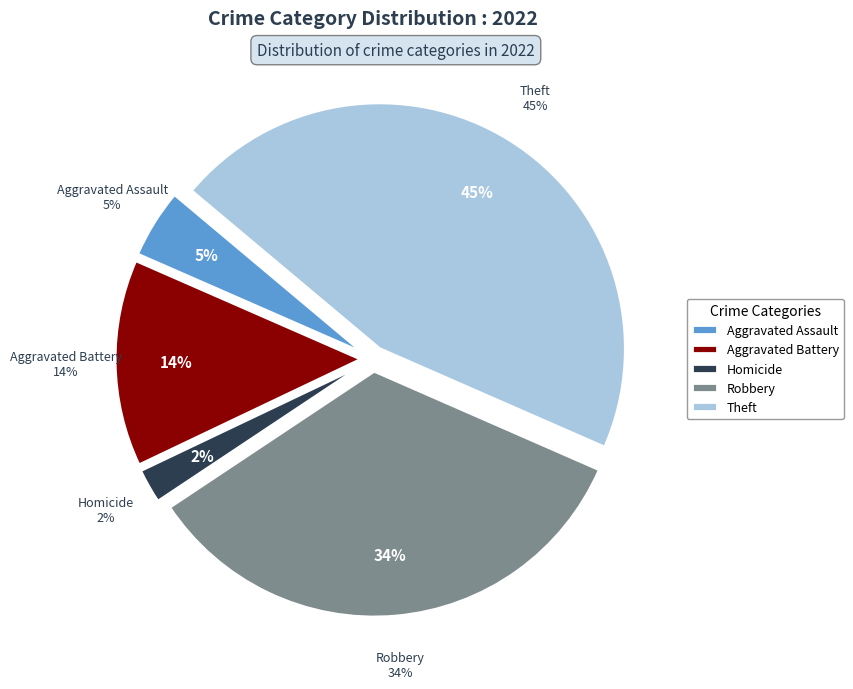

Is there any slice that represents more than half of the pie?

No